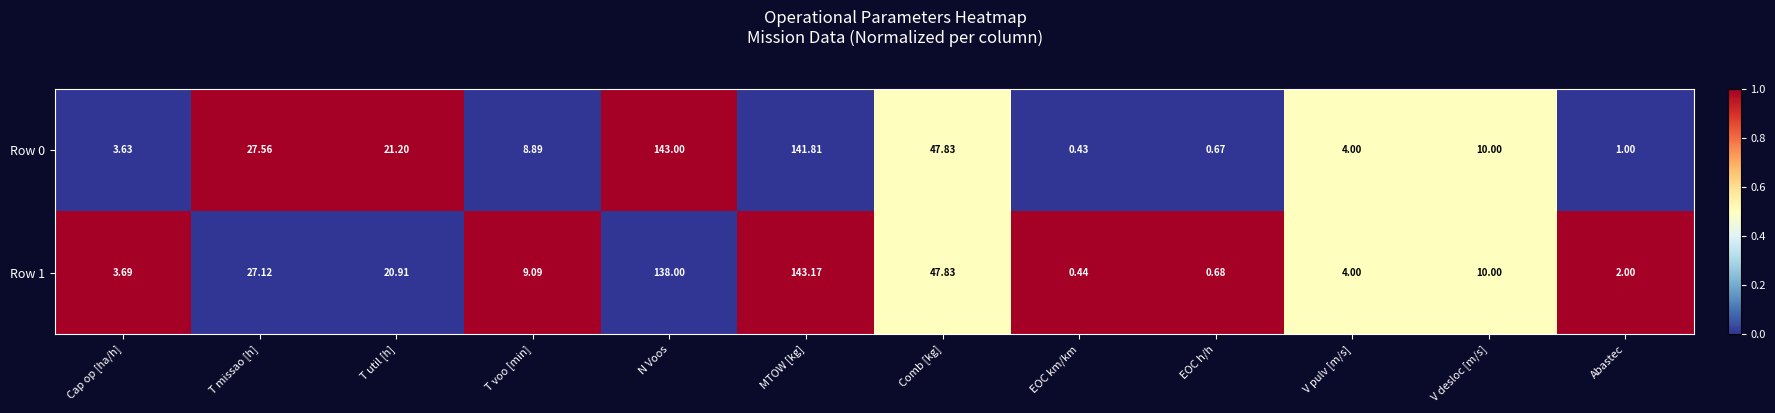

At which category is the sum across all series the highest?

MTOW [kg]